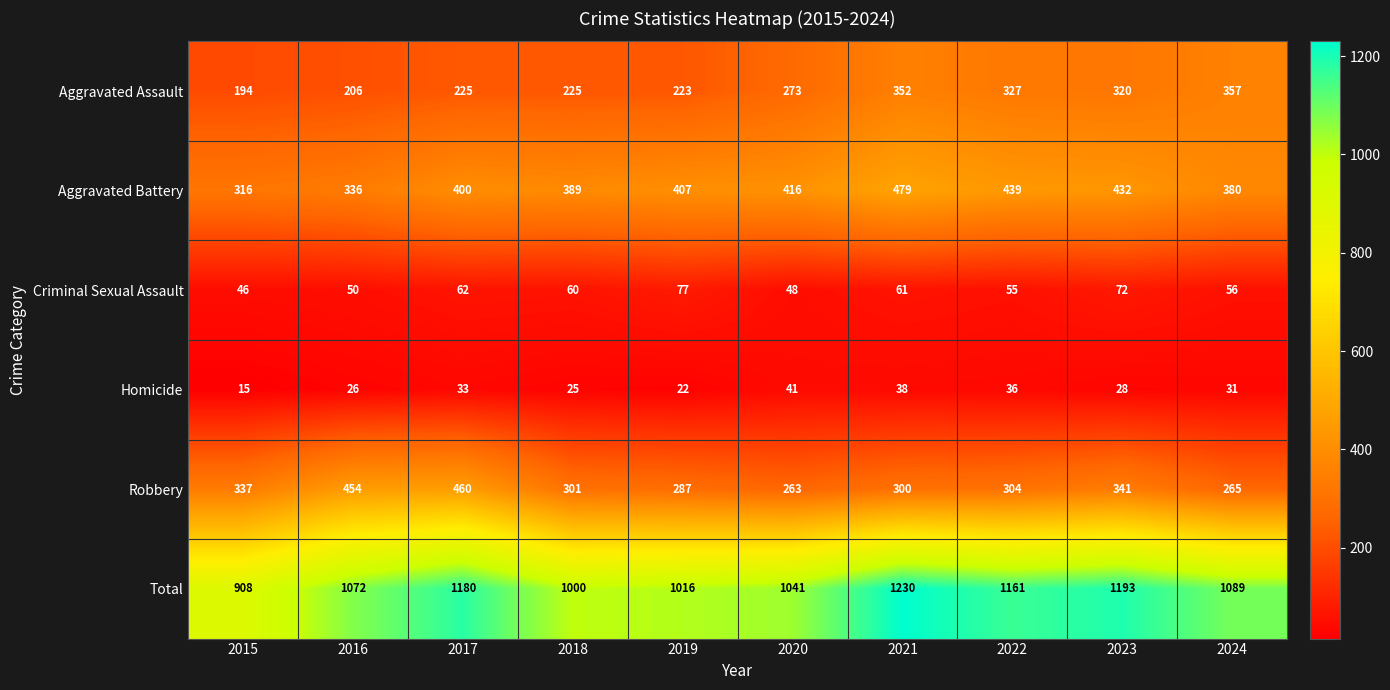

How many distinct data groups are displayed?

6